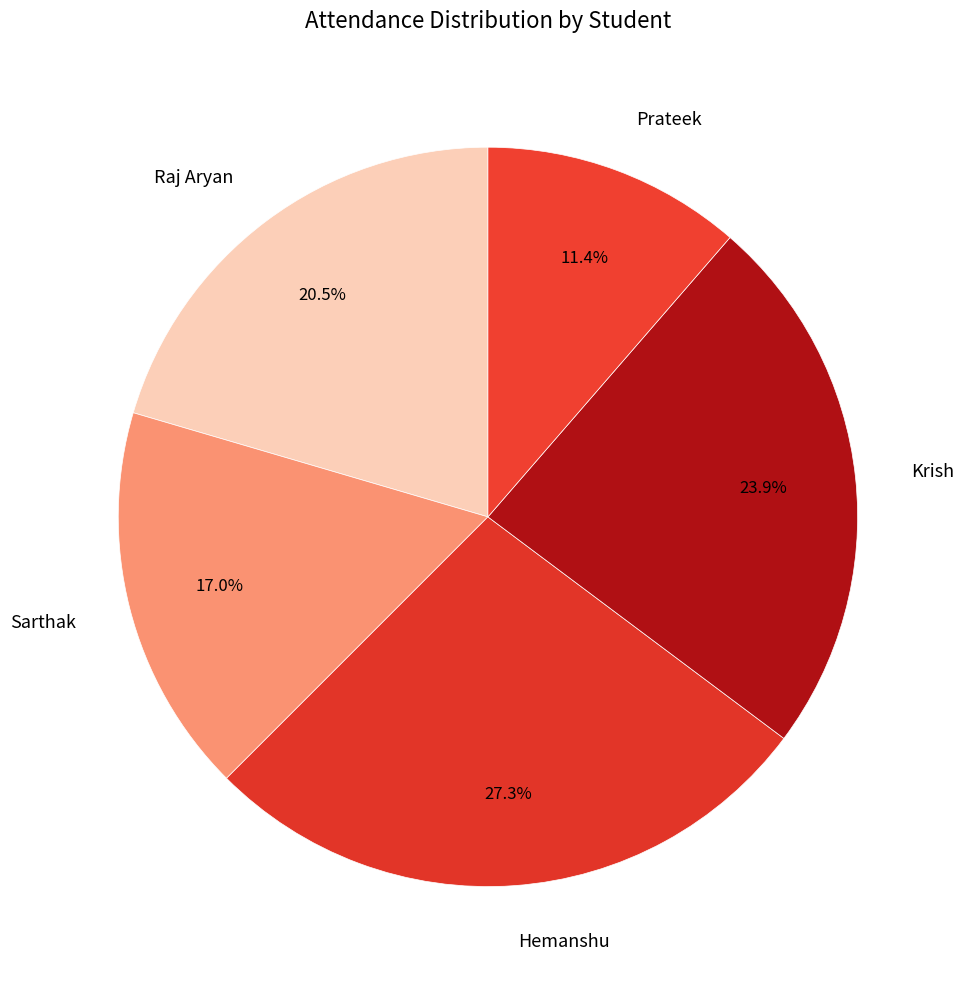

Which category has the smallest portion of the pie?

Prateek